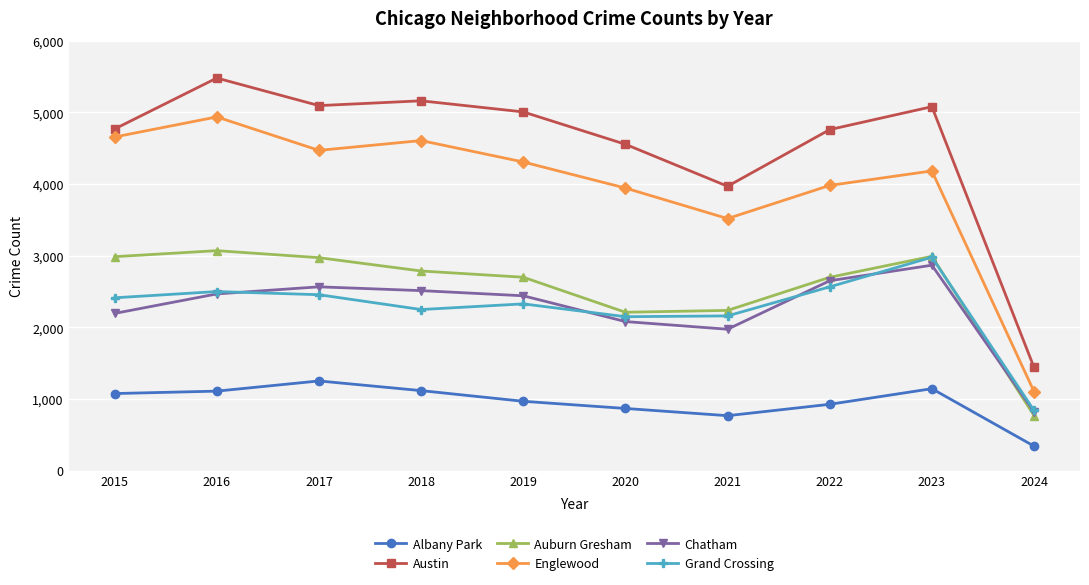

What are all the series names shown in the legend?

Albany Park, Austin, Auburn Gresham, Englewood, Chatham, Grand Crossing